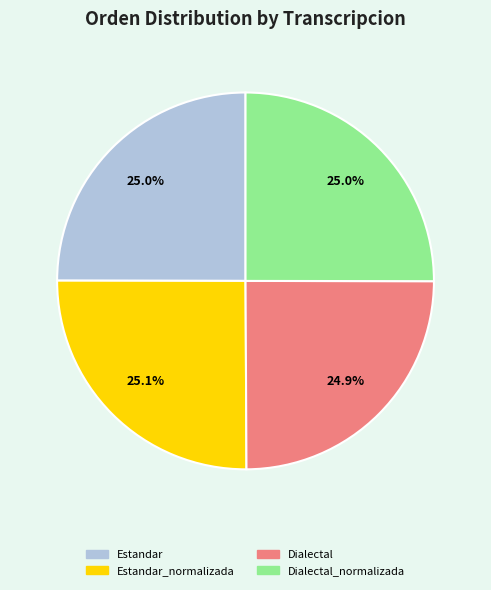

Does any single category account for the majority?

No